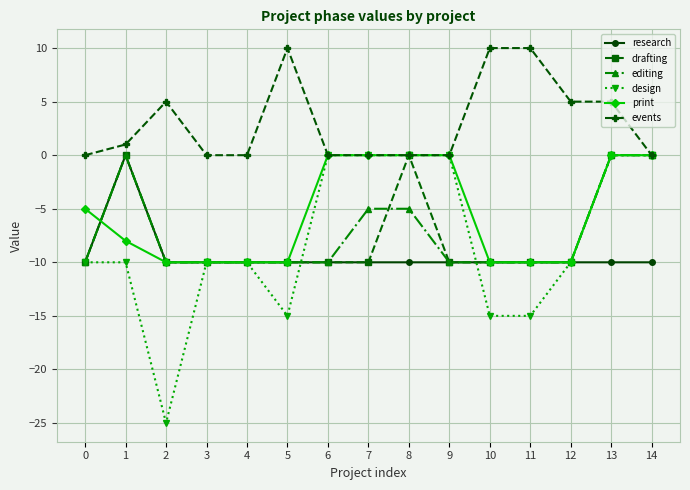

Reading right to left, extract all data points from this chart.

research: -10	-10	-10	-10	-10	-10	-10	-10	-10	-10	-10	-10	-10	0	-10
drafting: 0	0	-10	-10	-10	-10	0	-10	-10	-10	-10	-10	-10	0	-10
editing: 0	0	-10	-10	-10	-10	-5	-5	-10	-10	-10	-10	-10	0	-10
design: 0	0	-10	-15	-15	0	0	0	0	-15	-10	-10	-25	-10	-10
print: 0	0	-10	-10	-10	0	0	0	0	-10	-10	-10	-10	-8	-5
events: 0	5	5	10	10	0	0	0	0	10	0	0	5	1	0